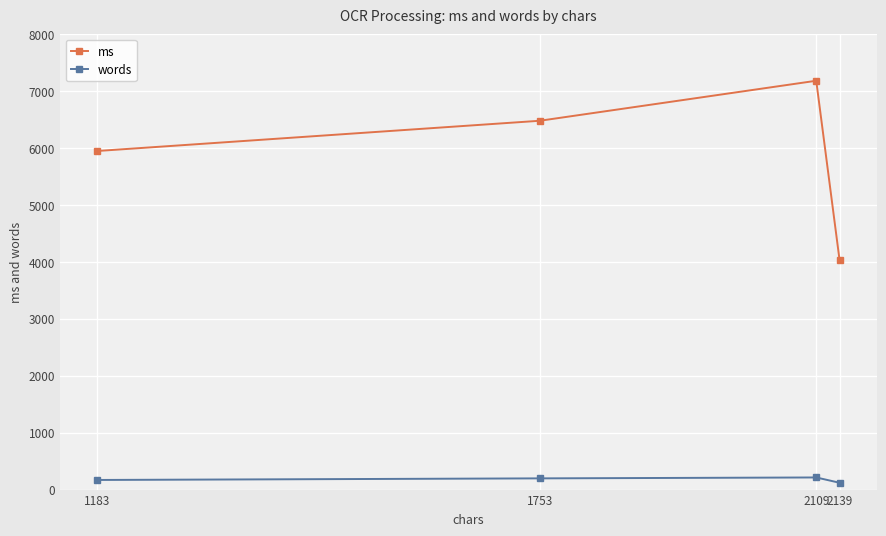

How many values in the words series are below 197?

2